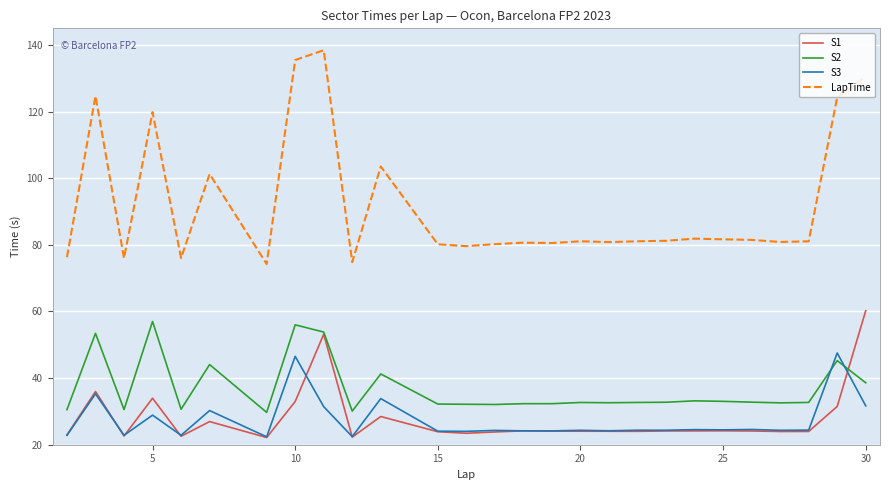

Which series has the widest spread of values?

LapTime